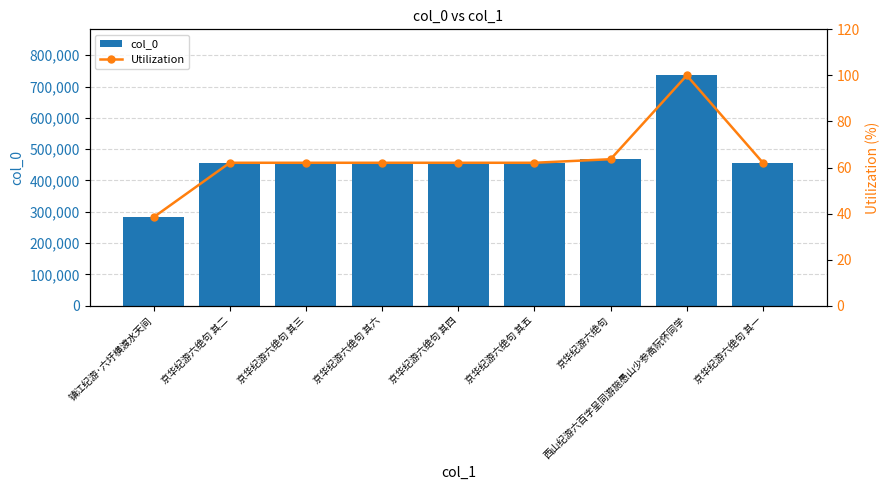

What is the label of the 4th bar from the left?

京华纪游六绝句 其六